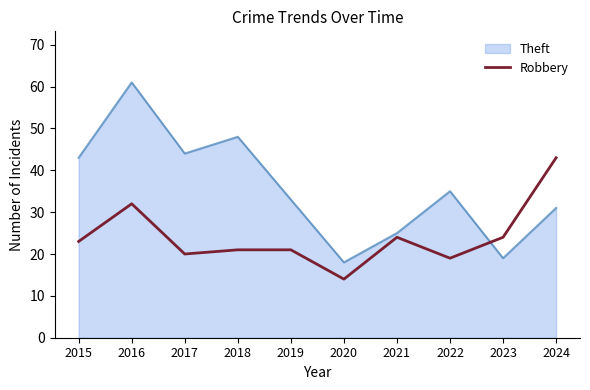

What is the difference between the highest and lowest values at 2016?

29